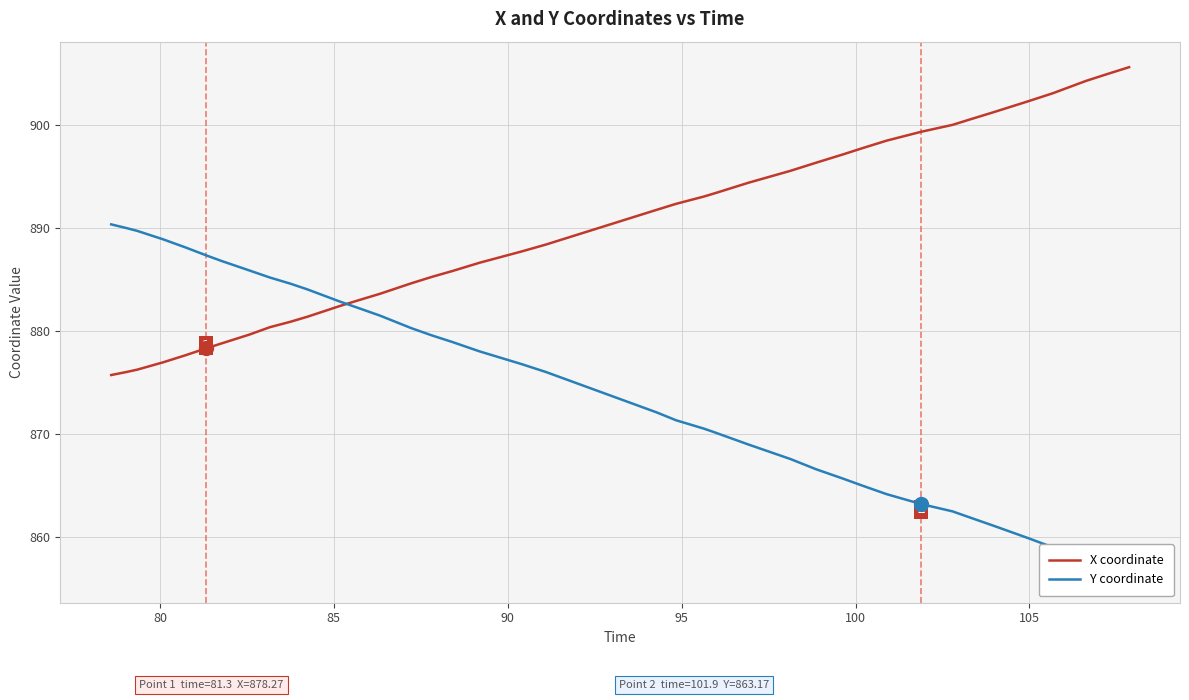

Reading left to right, what are all the values shown in this chart?

X coordinate: 875.7	876.0	876.2	876.9	877.6	878.3	878.7	879.6	880.3	880.9	881.4	882.4	883.0	883.6	884.6	885.2	885.8	886.6	887.7	888.4	891.7	892.3	893.0	893.3	894.4	895.5	896.3	897.1	897.7	898.4	899.3	900.0	900.4	901.2	902.1	902.3	903.0	904.2	904.9	905.6
Y coordinate: 890.3	889.9	889.7	888.9	888.1	887.3	886.8	885.8	885.2	884.6	884.0	882.8	882.1	881.5	880.2	879.5	878.9	878.0	876.7	876.0	872.1	871.3	870.5	870.1	868.9	867.5	866.6	865.6	865.0	864.1	863.2	862.5	861.9	861.1	860.1	859.8	859.0	857.6	856.8	856.1